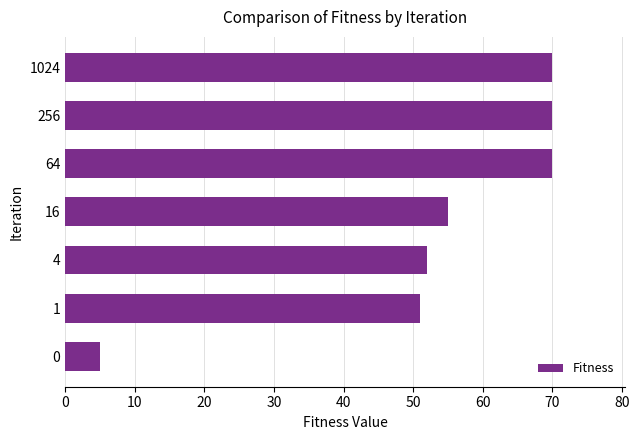

Reading bottom to top, what are all the values shown in this chart?

0=5	1=51	4=52	16=55	64=70	256=70	1024=70